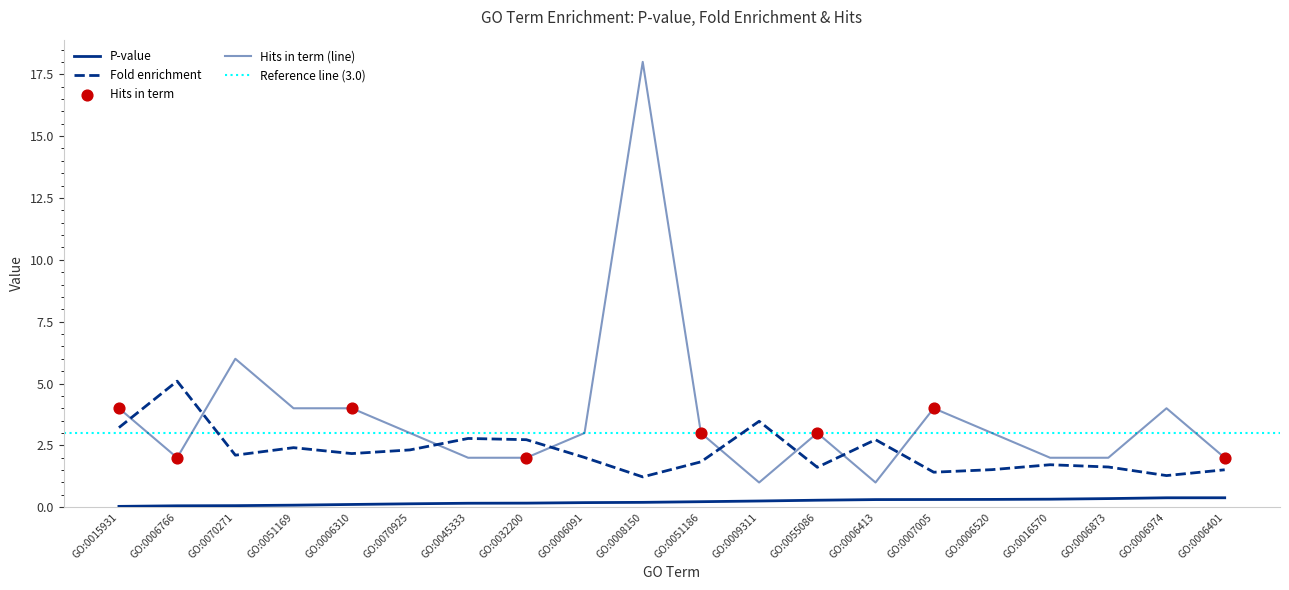

Which series has the largest total across all categories?

Hits in term